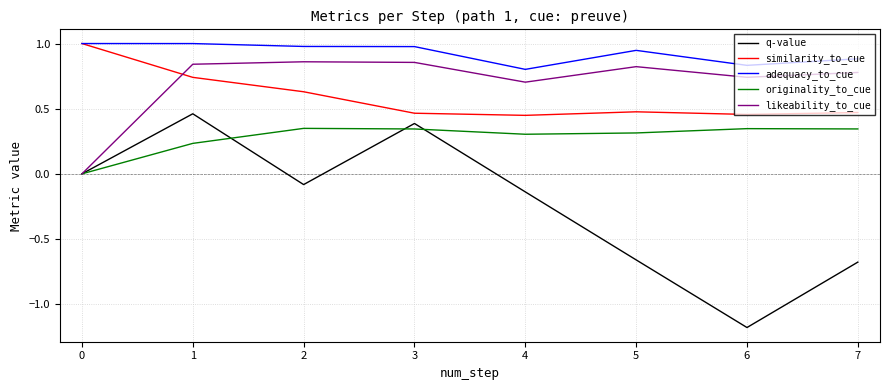

True or false: q-value and adequacy_to_cue intersect in this chart.

False